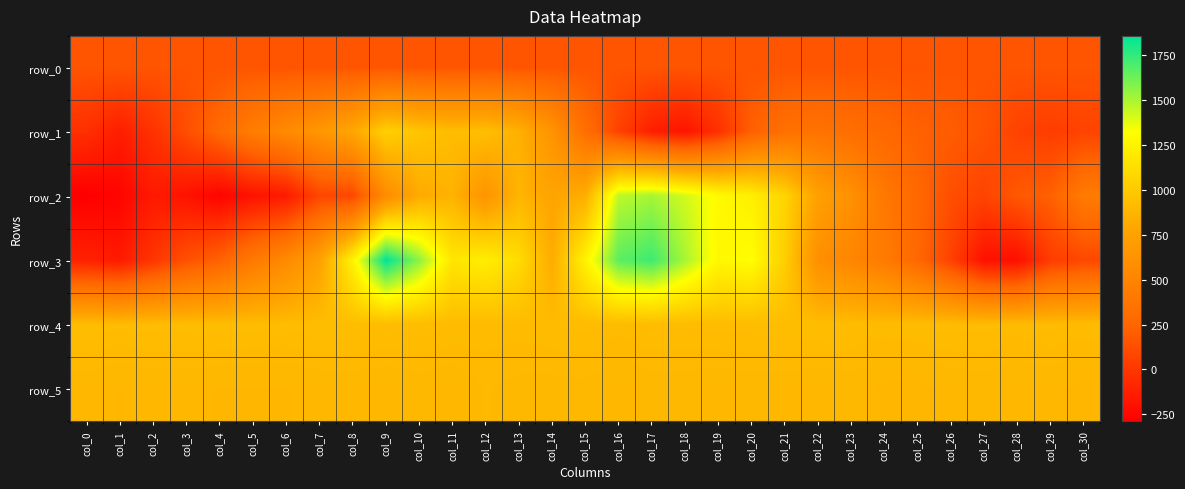

At which label does row_4 first exceed 921?

col_0